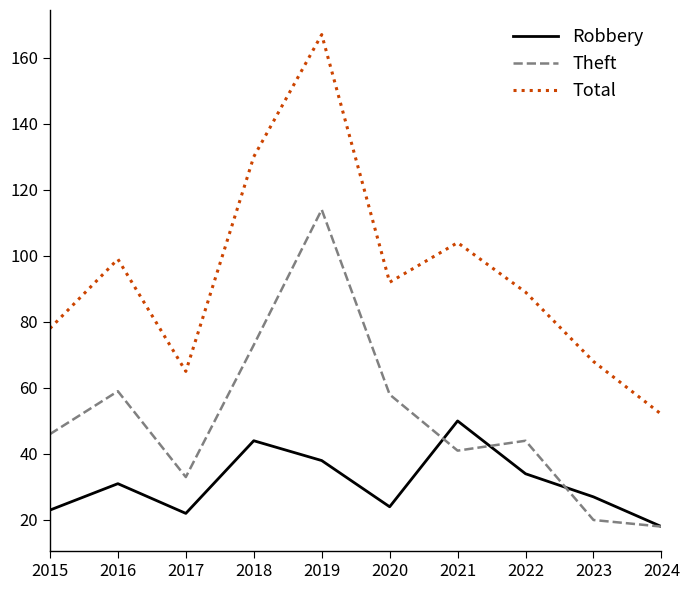

At which category does the chart reach its minimum across all series?

2024